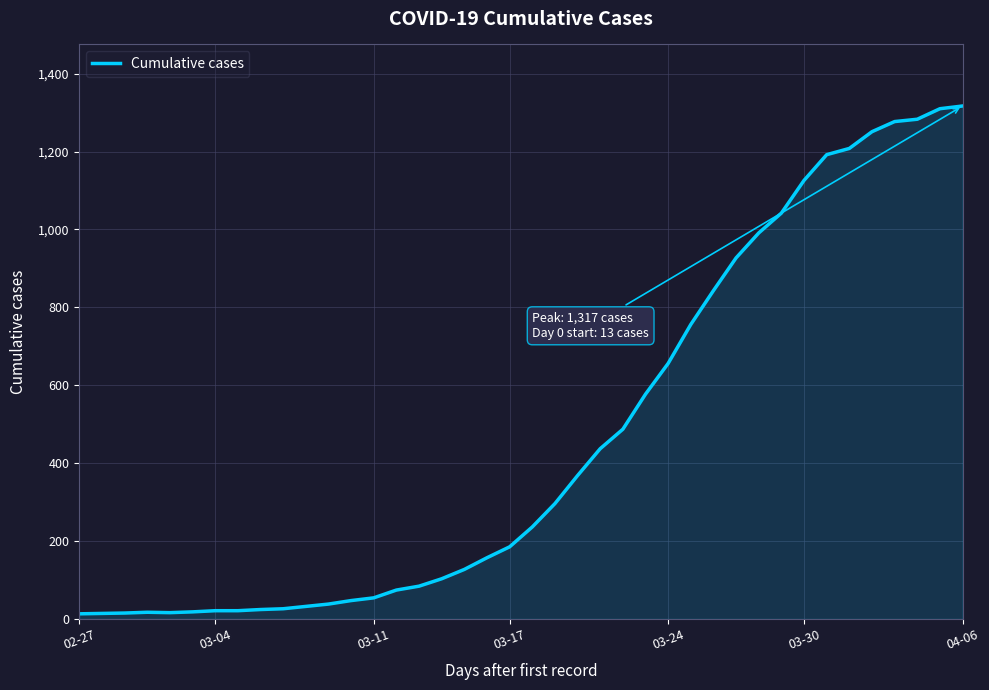

What is the greatest value displayed?

1317